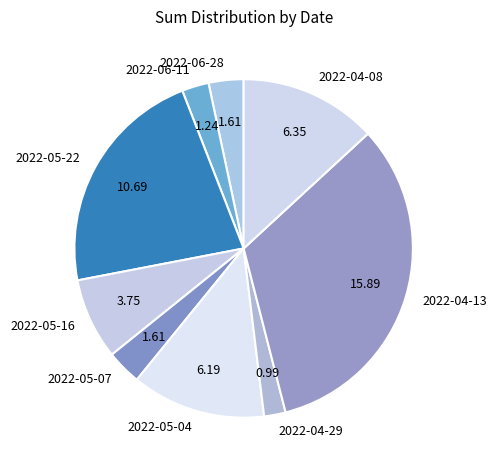

What is the ratio of the value at 2022-04-13 to the value at 2022-05-07?

9.9